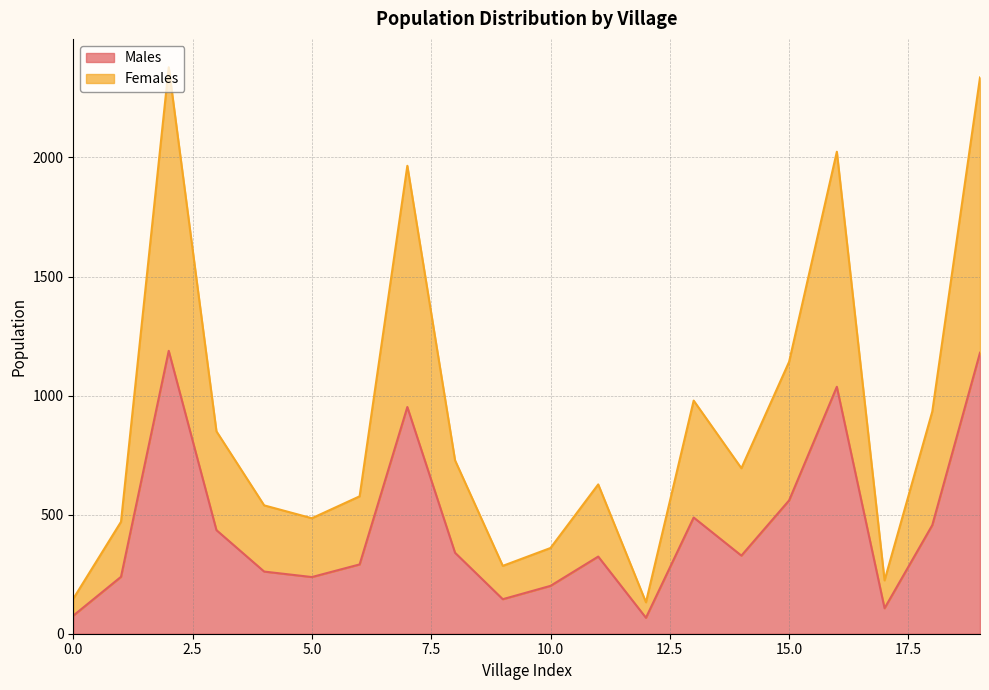

True or false: Females has more than 2 points higher than both neighbors.

True